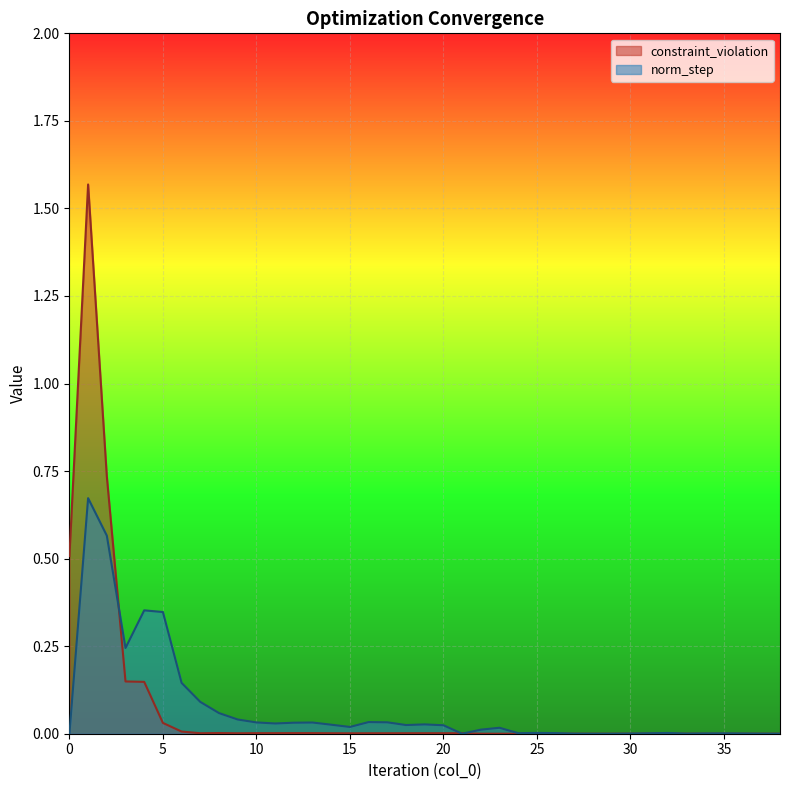

Which series ends up on top after the final intersection of constraint_violation and norm_step?

constraint_violation